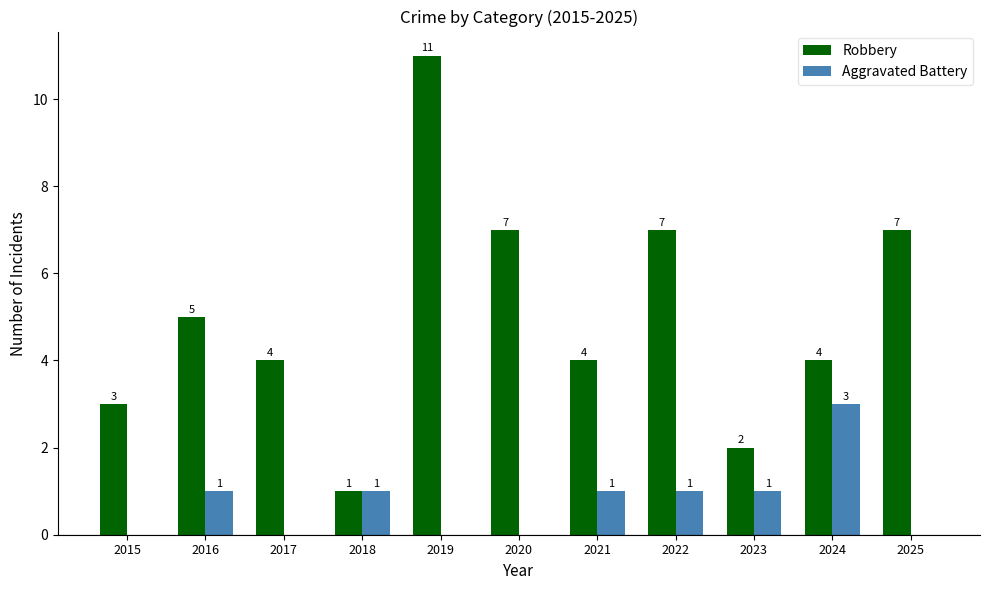

How many series are shown in this chart?

2